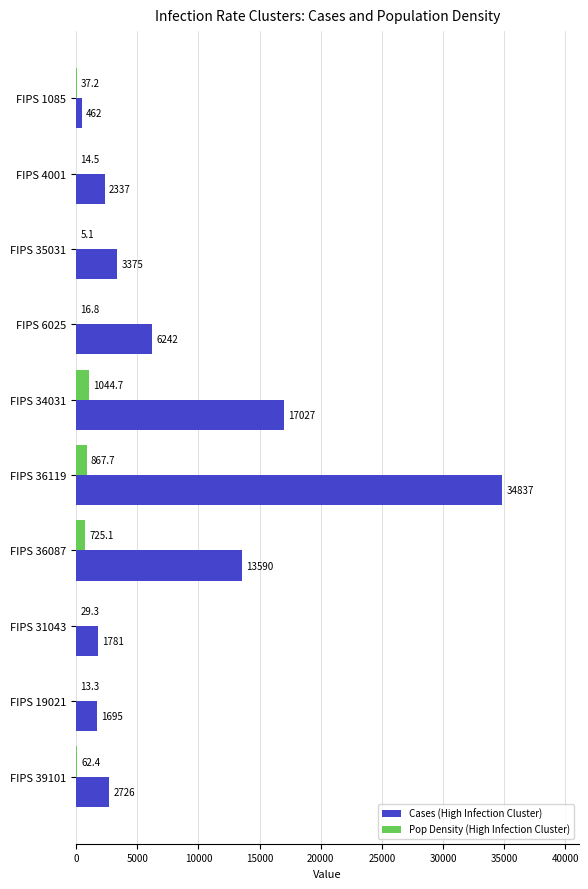

Which series has the largest total across all categories?

Cases (High Infection Cluster)